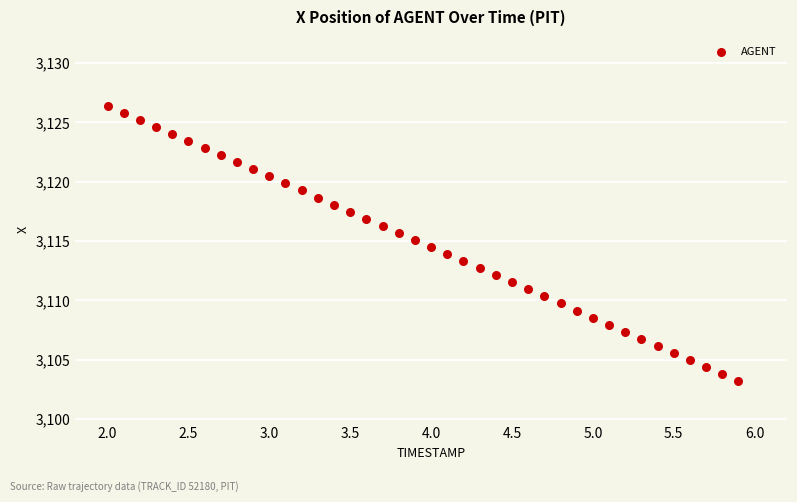

What is the range of Y values (max minus min)?

23.2